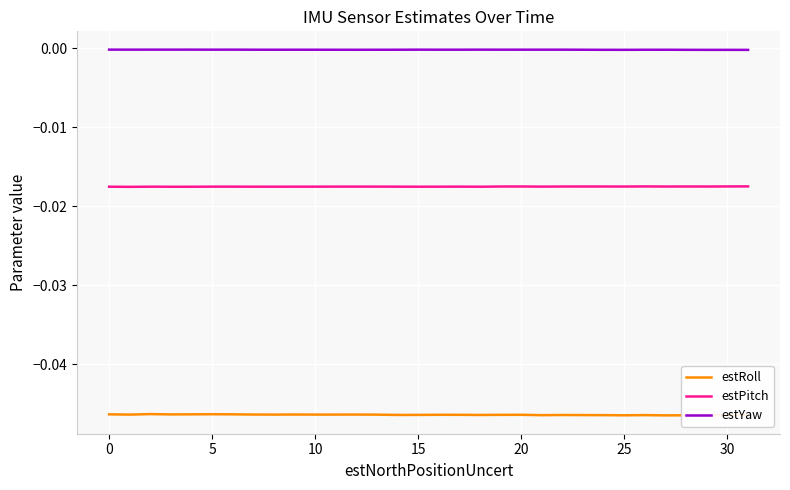

True or false: estPitch and estYaw intersect in this chart.

False